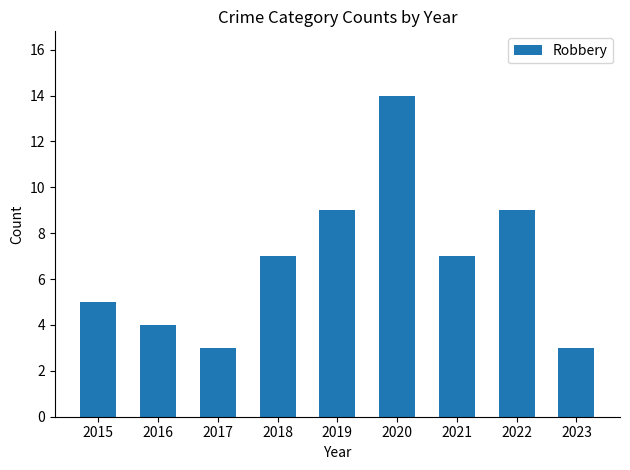

What is the greatest value displayed?

14